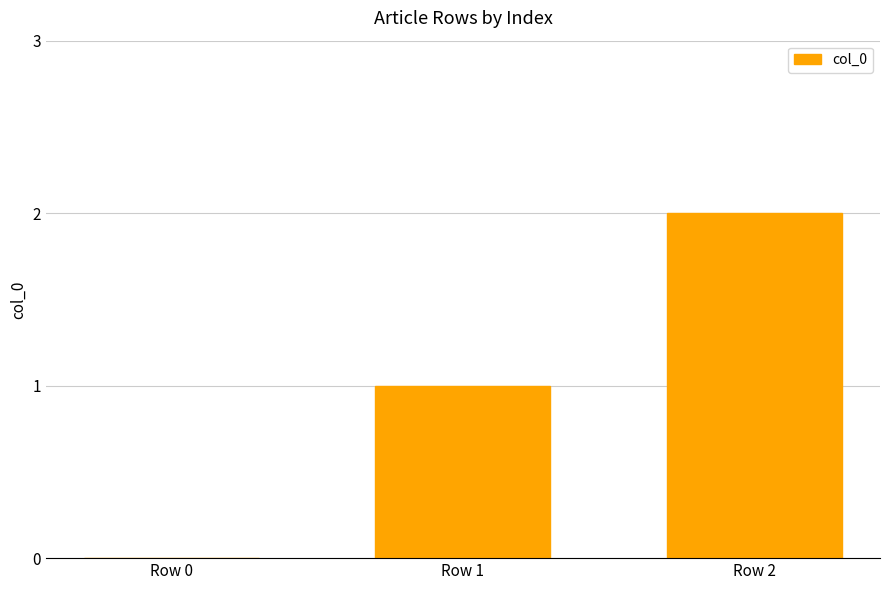

What is the maximum value shown in the chart?

2